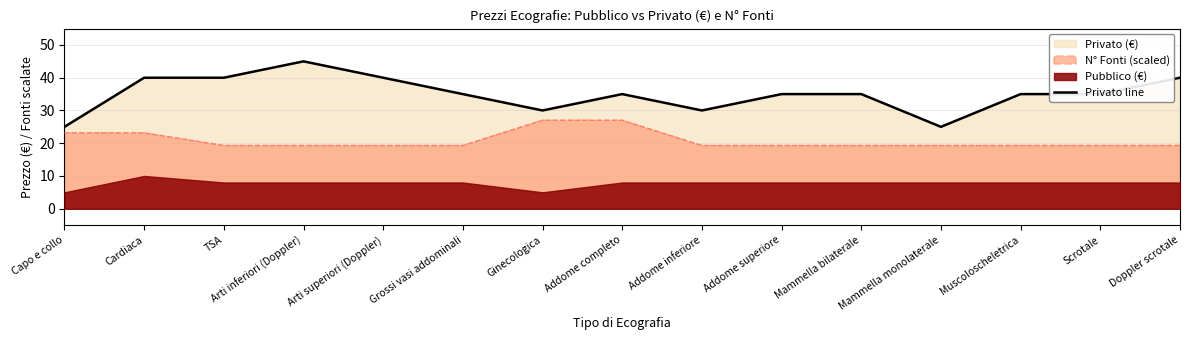

Reading left to right, list all the values displayed in this chart.

25	40	40	45	40	35	30	35	30	35	35	25	35	35	40